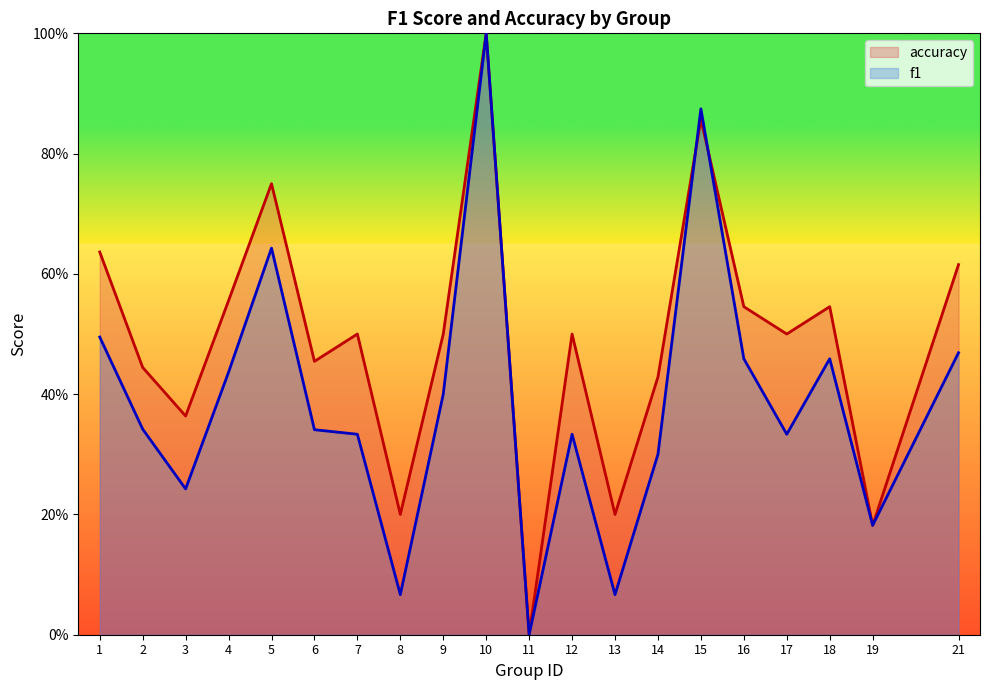

What is the difference between the maximum and minimum values in the f1 series?

1.0